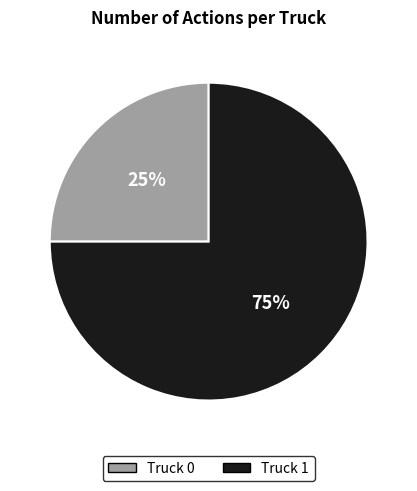

What is the majority slice?

Truck 1